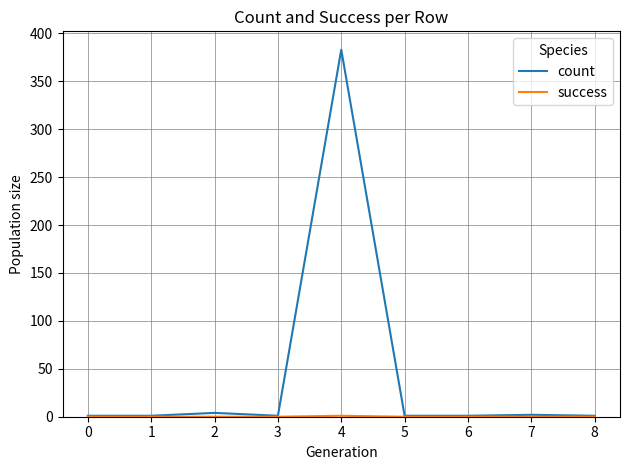

What is the sum of the count values at 6 and 4?

384